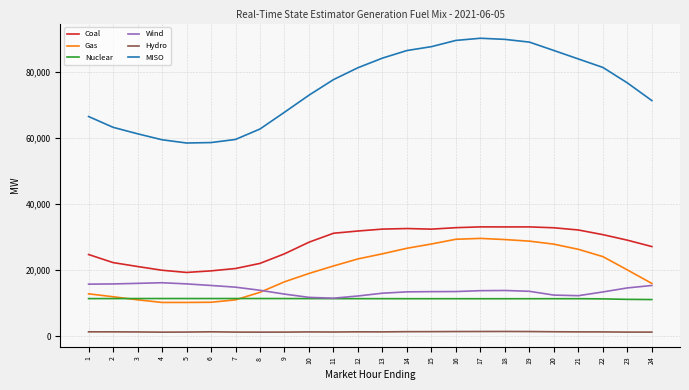

True or false: MISO and Wind cross at least once.

False